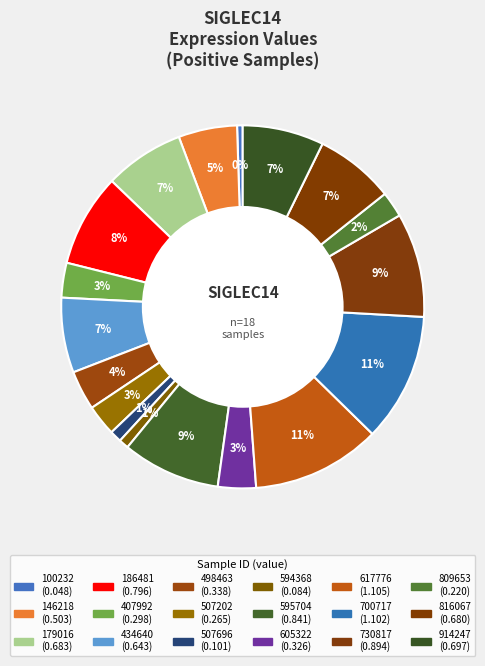

Between 507696 and 594368, which is larger?

507696